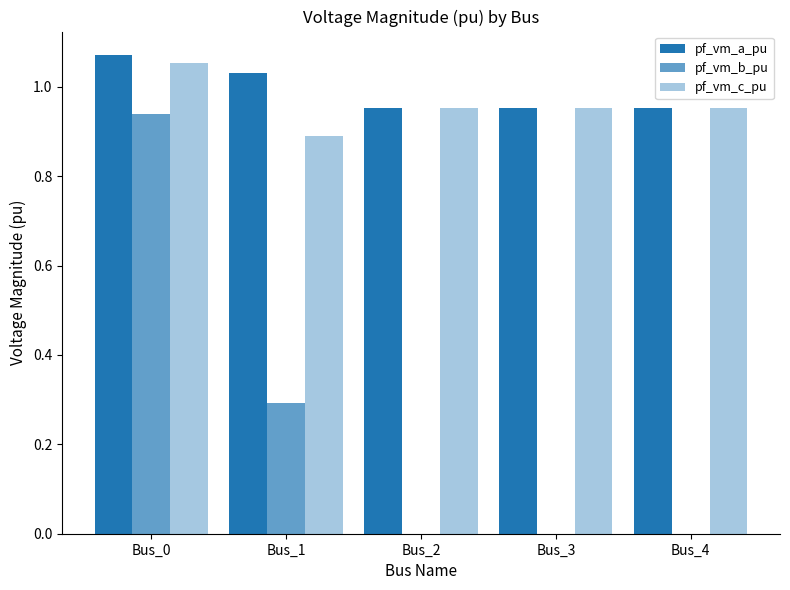

Count the number of categories in the chart.

5